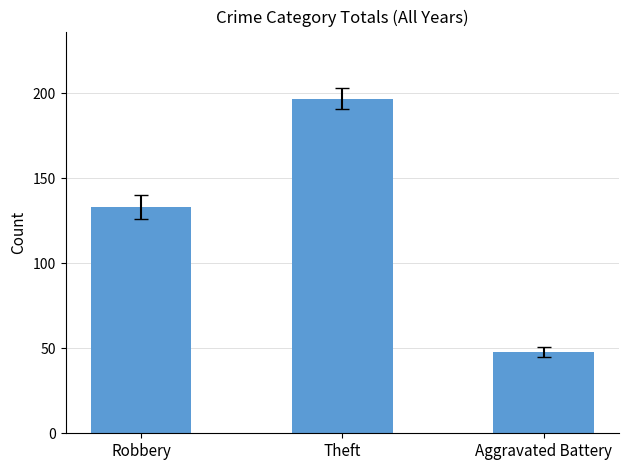

Rank the categories by value from lowest to highest.

Aggravated Battery, Robbery, Theft